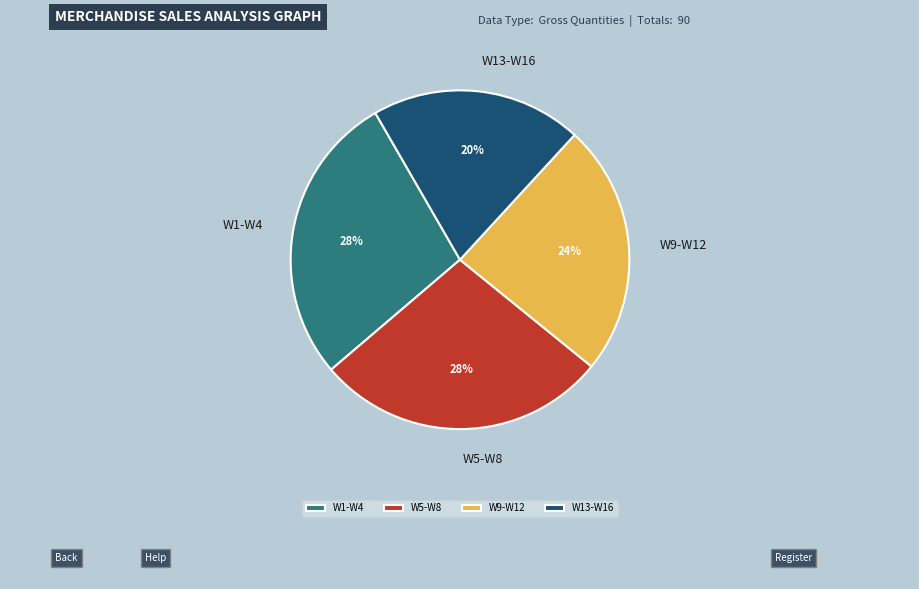

Is W13-W16 the majority of the pie?

No